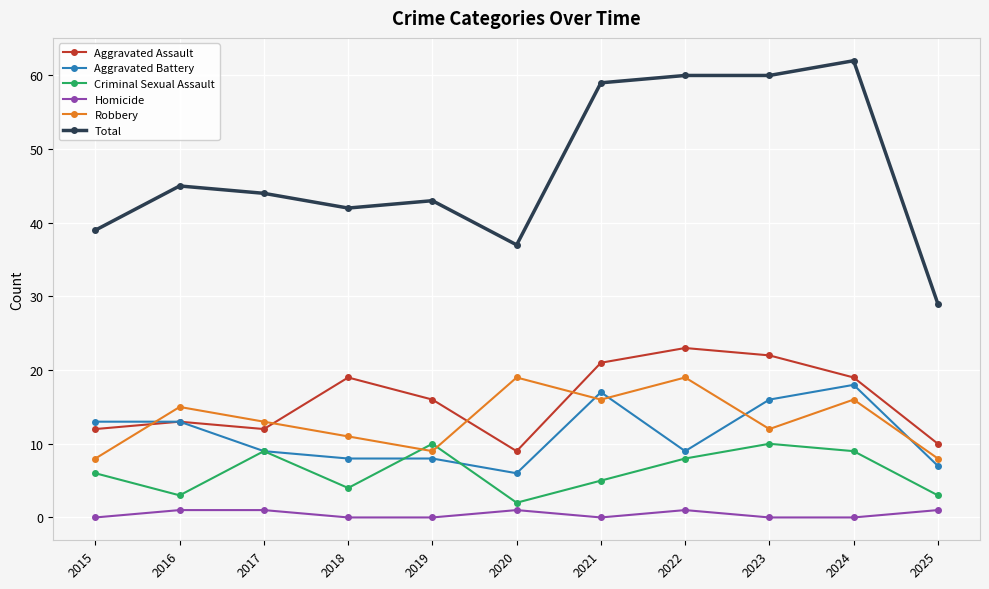

What is the minimum value for Aggravated Battery?

6